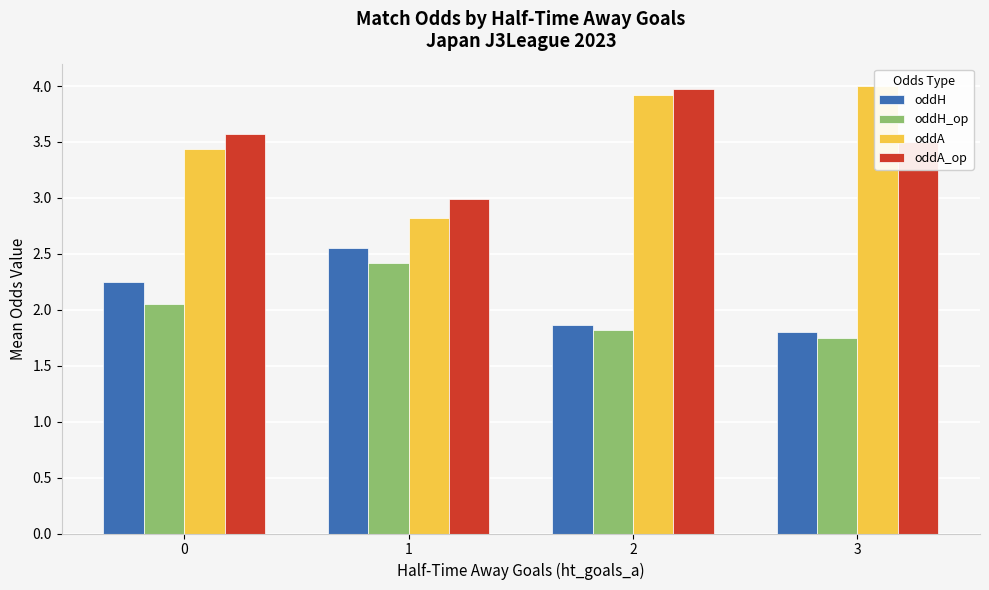

What is the difference between the second highest and minimum values in the oddA_op series?

0.6